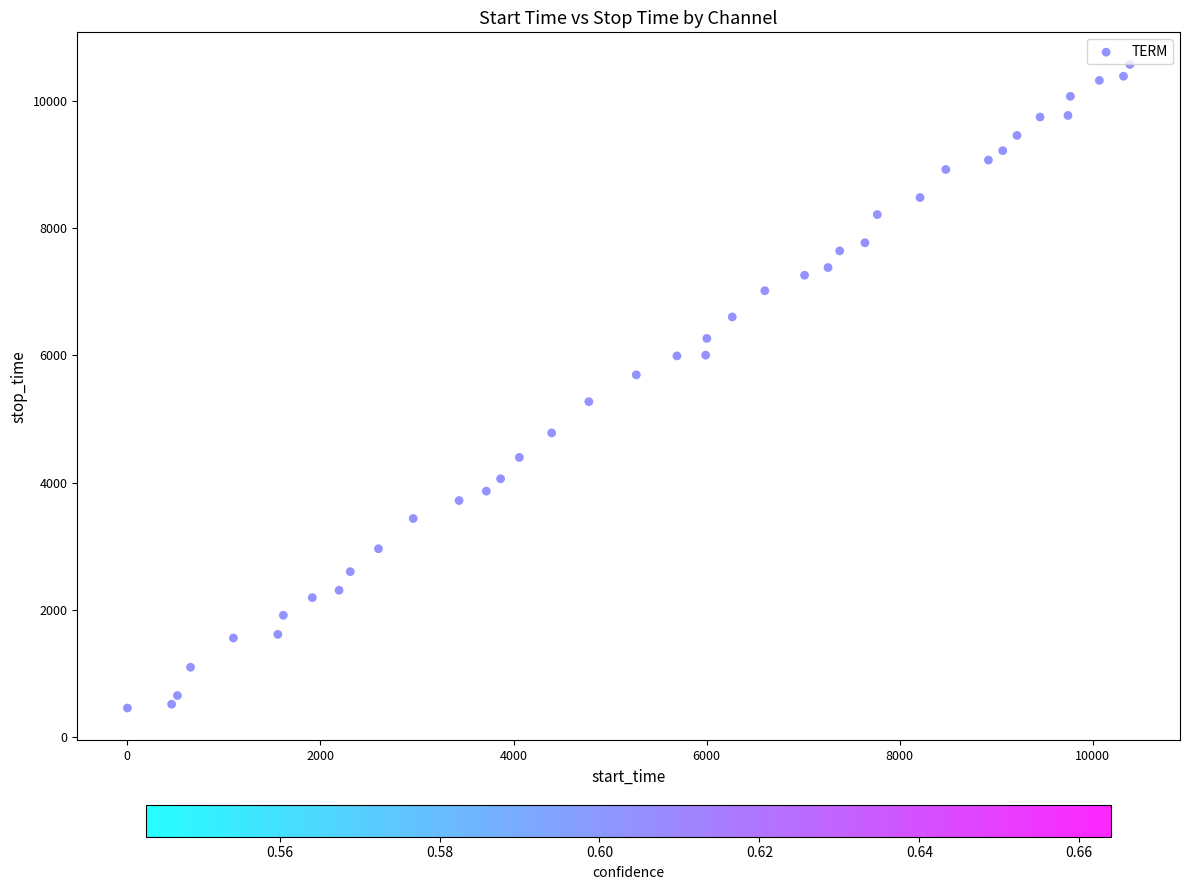

What is the range of Y values (max minus min)?

10108